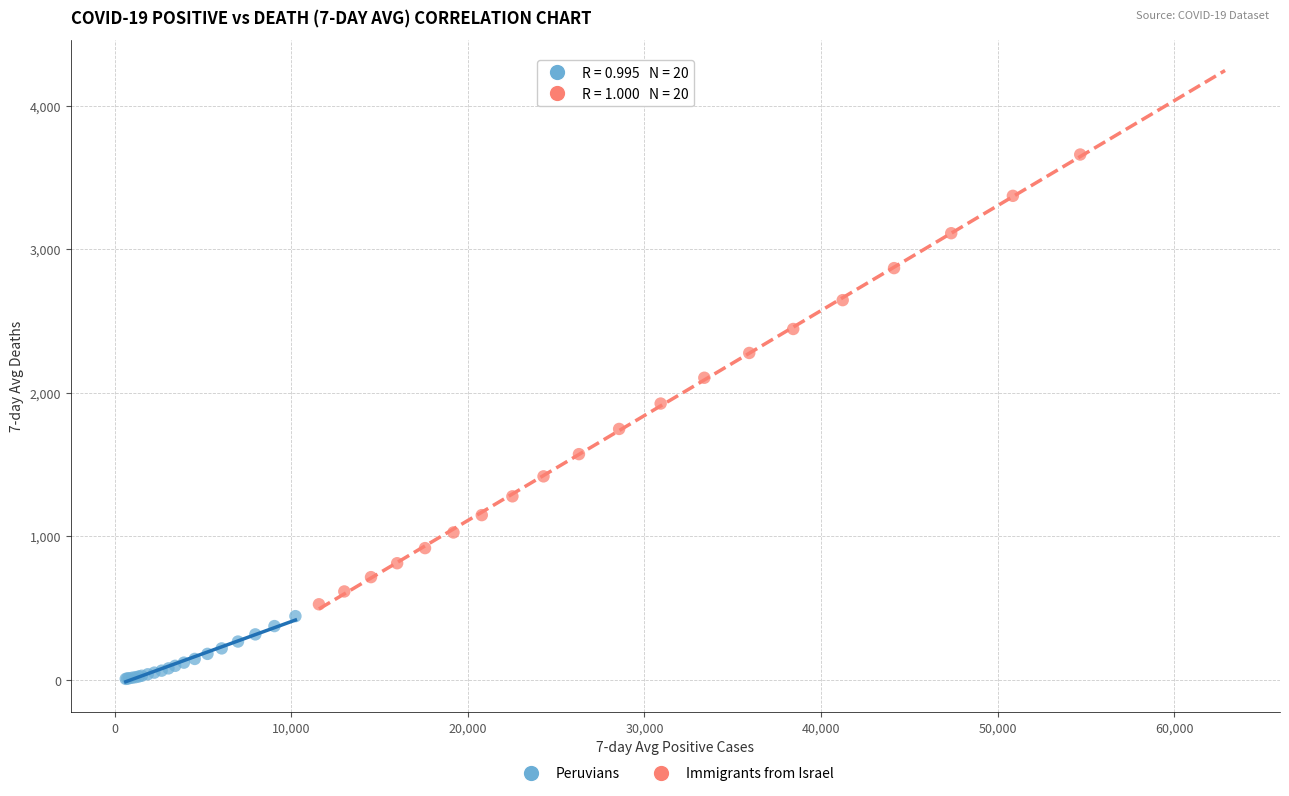

Which series has the largest Y range (max minus min)?

Immigrants from Israel